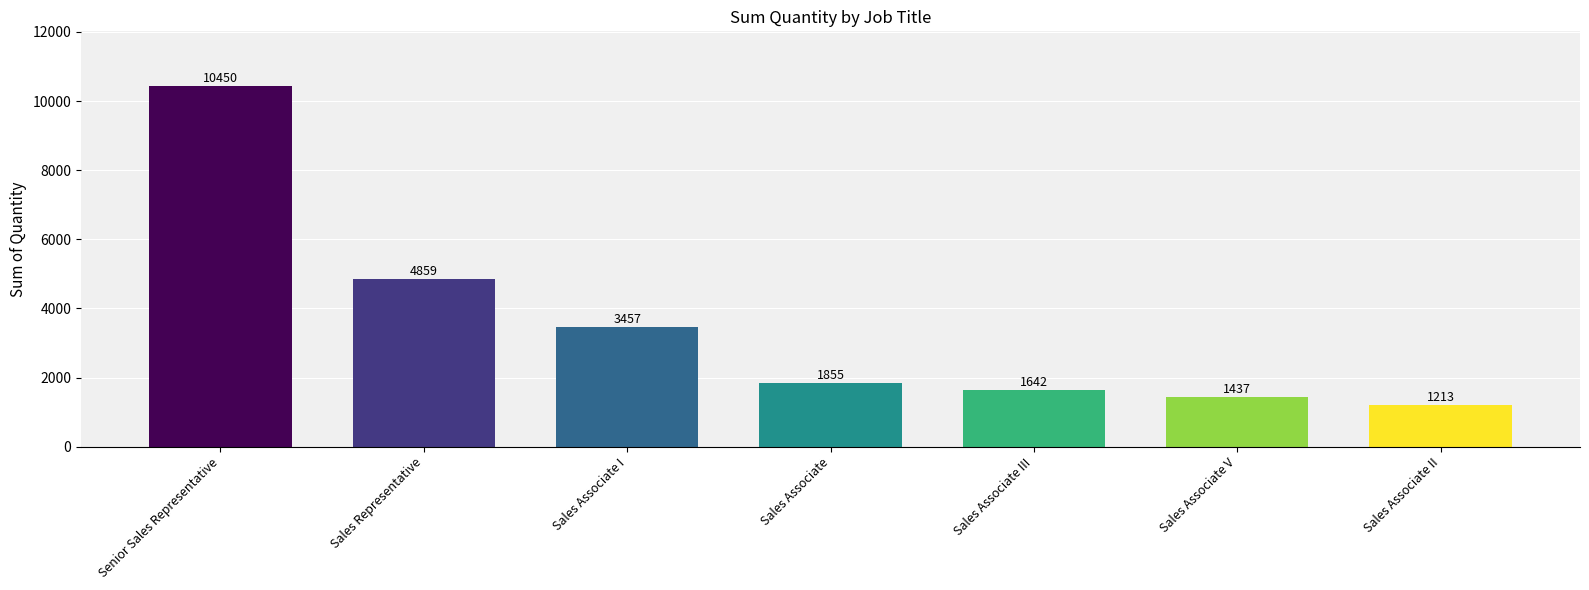

Reading left to right, extract all data points from this chart.

10450	4859	3457	1855	1642	1437	1213